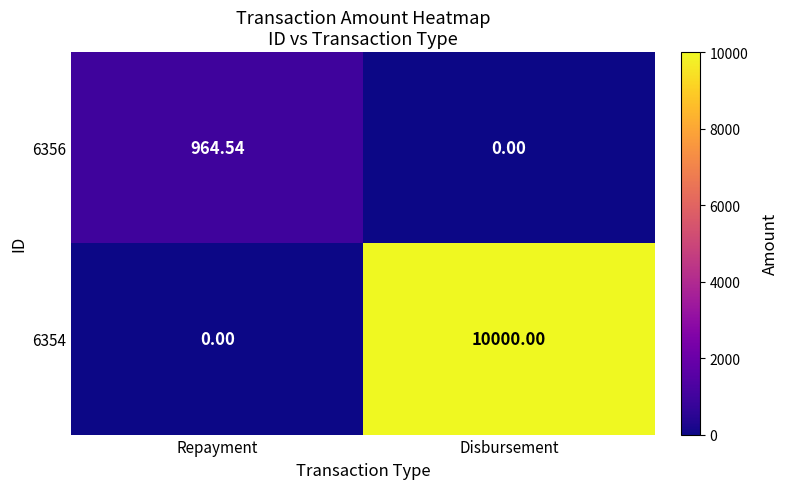

At which label does 6354 reach its minimum?

Repayment